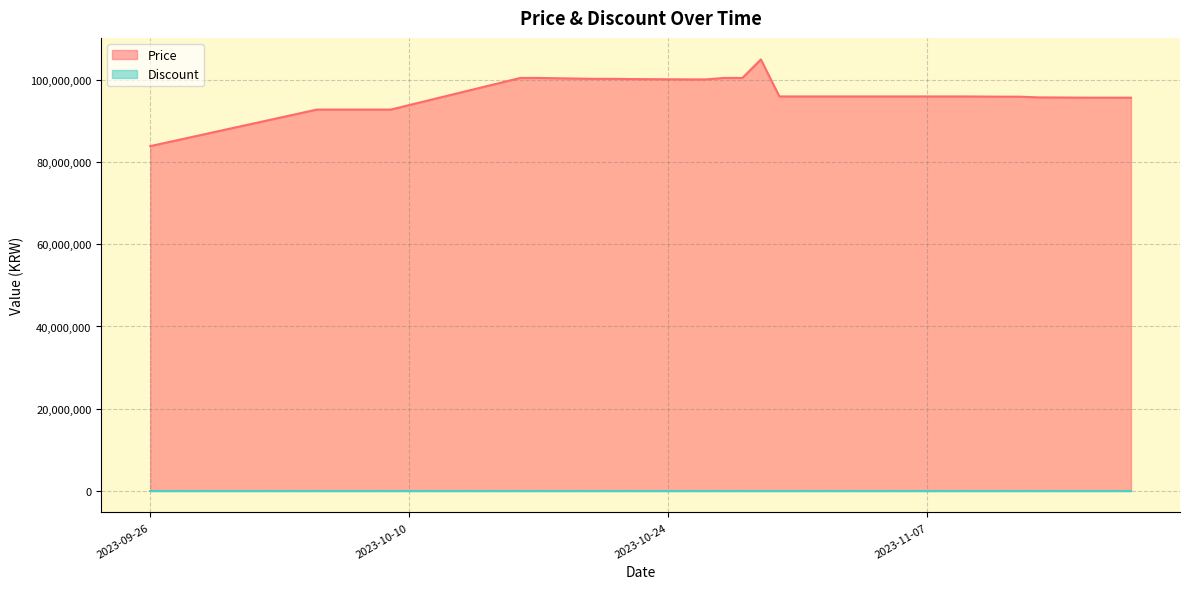

Rank the categories by value from lowest to highest.

2023-09-26, 2023-10-05, 2023-10-06, 2023-10-07, 2023-10-08, 2023-10-09, 2023-11-17, 2023-11-18, 2023-11-16, 2023-11-15, 2023-11-14, 2023-11-13, 2023-11-11, 2023-11-12, 2023-11-10, 2023-11-09, 2023-10-30, 2023-10-31, 2023-11-01, 2023-11-02, 2023-11-03, 2023-11-04, 2023-11-05, 2023-11-06, 2023-11-07, 2023-11-08, 2023-10-26, 2023-10-25, 2023-10-24, 2023-10-23, 2023-10-22, 2023-10-20, 2023-10-21, 2023-10-19, 2023-10-18, 2023-10-16, 2023-10-17, 2023-10-27, 2023-10-28, 2023-10-29